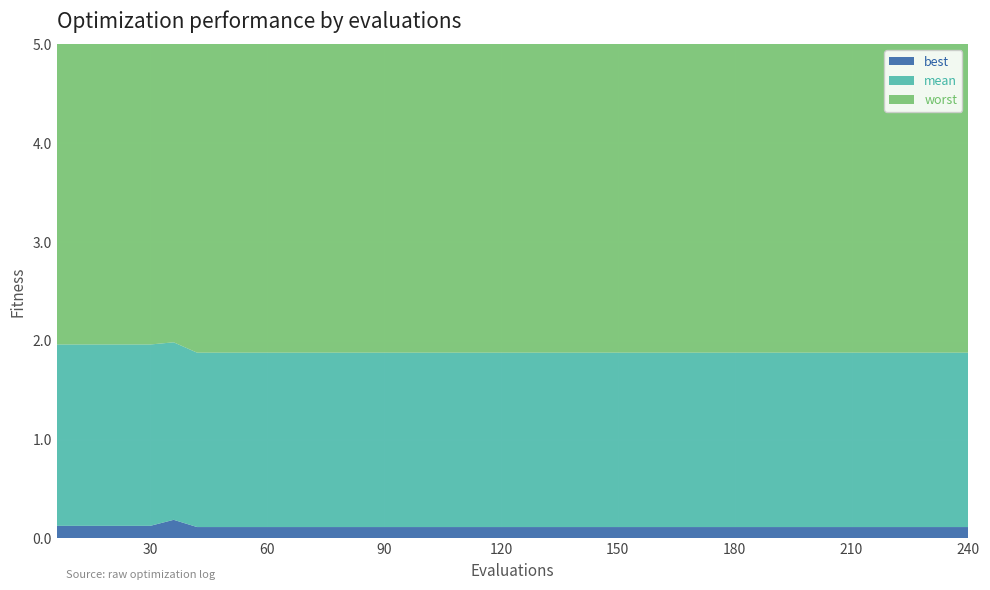

Which category has the lowest value in the best series?

42